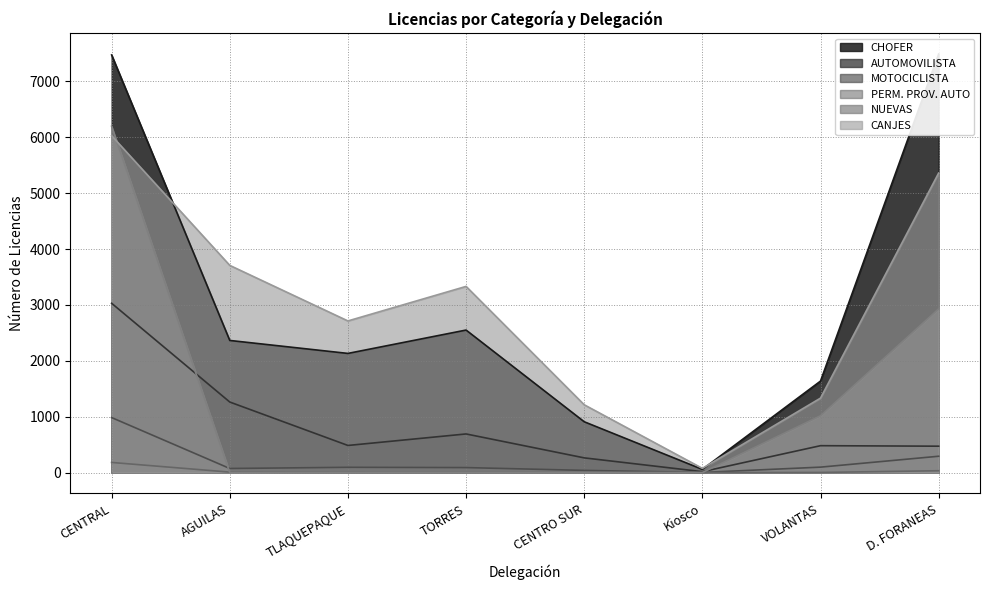

What is the label of the 7th point from the right?

AGUILAS